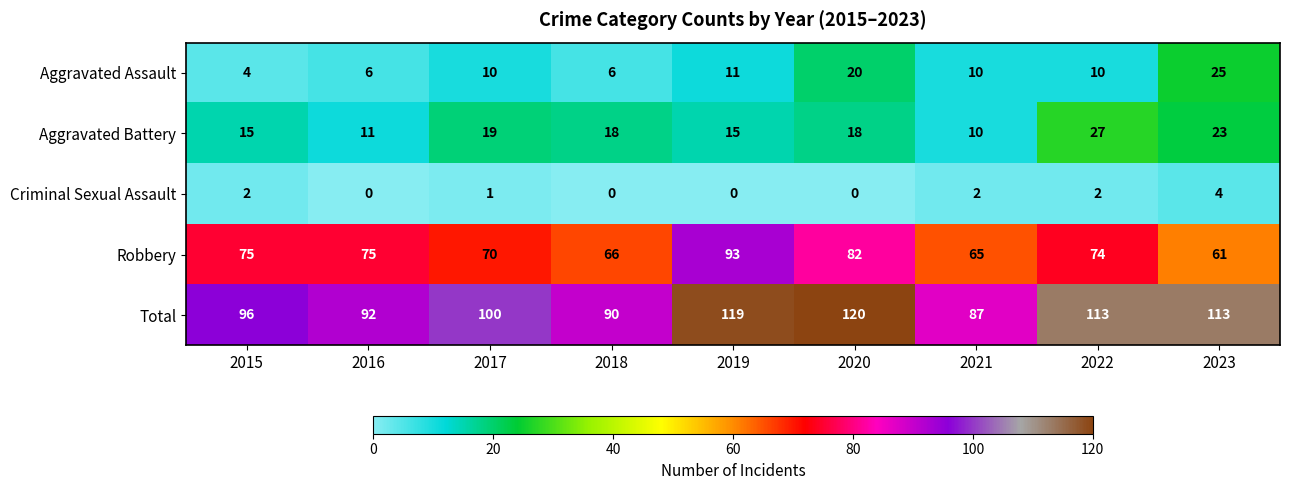

Count the number of data series in this chart.

5